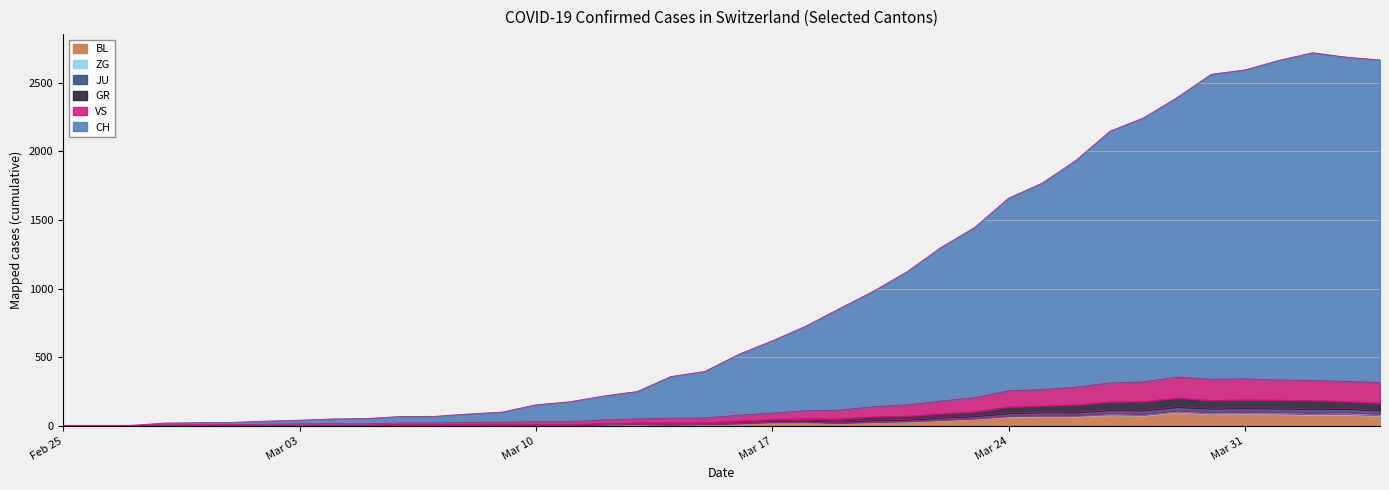

Which has a higher value, 2020-02-26 or 2020-03-06?

2020-03-06